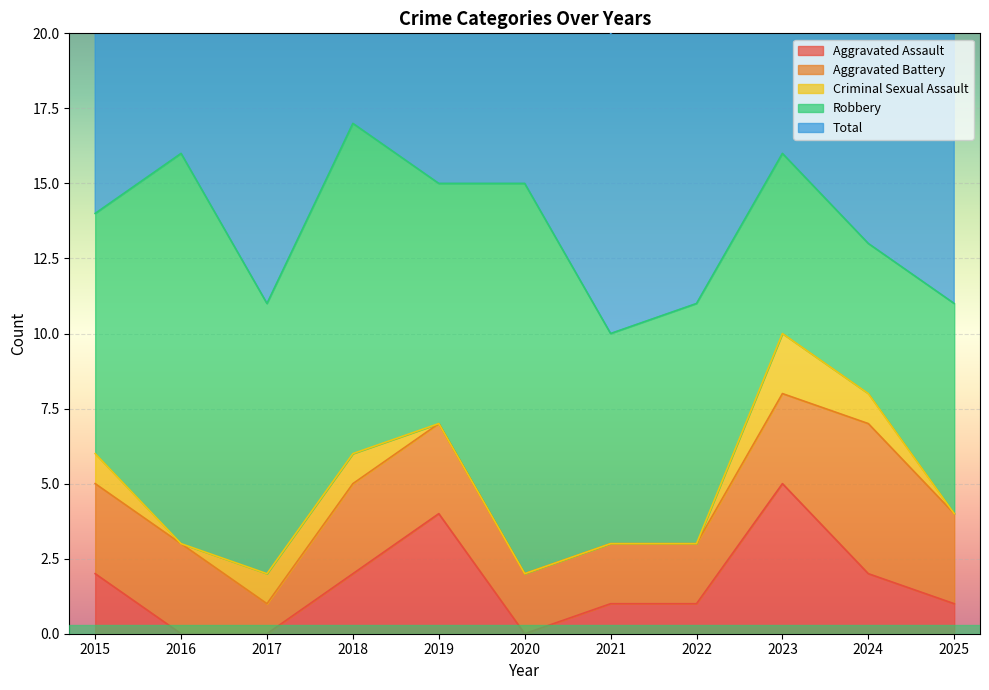

Is the value of Robbery at 2023 greater than the value of Total at 2015?

No